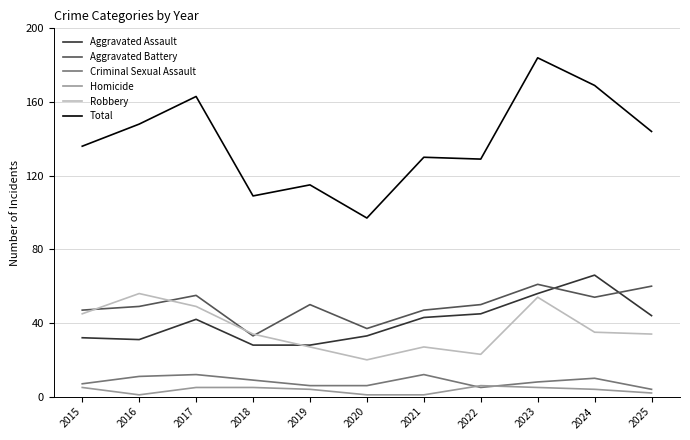

What is the difference between the second highest and minimum values in the Robbery series?

34